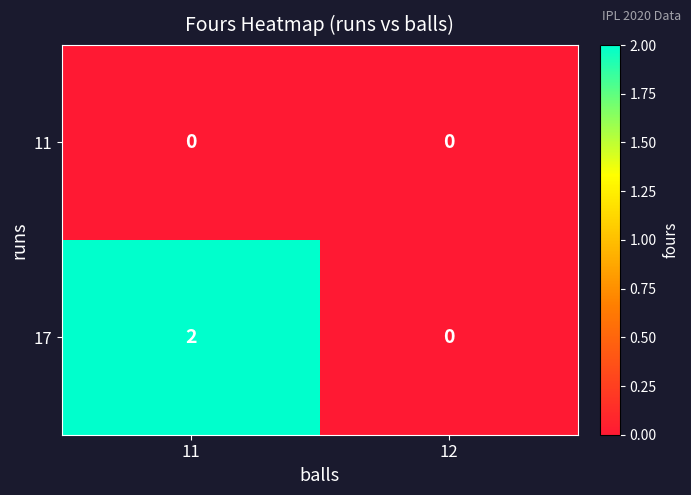

Which label corresponds to the largest value in the chart?

11